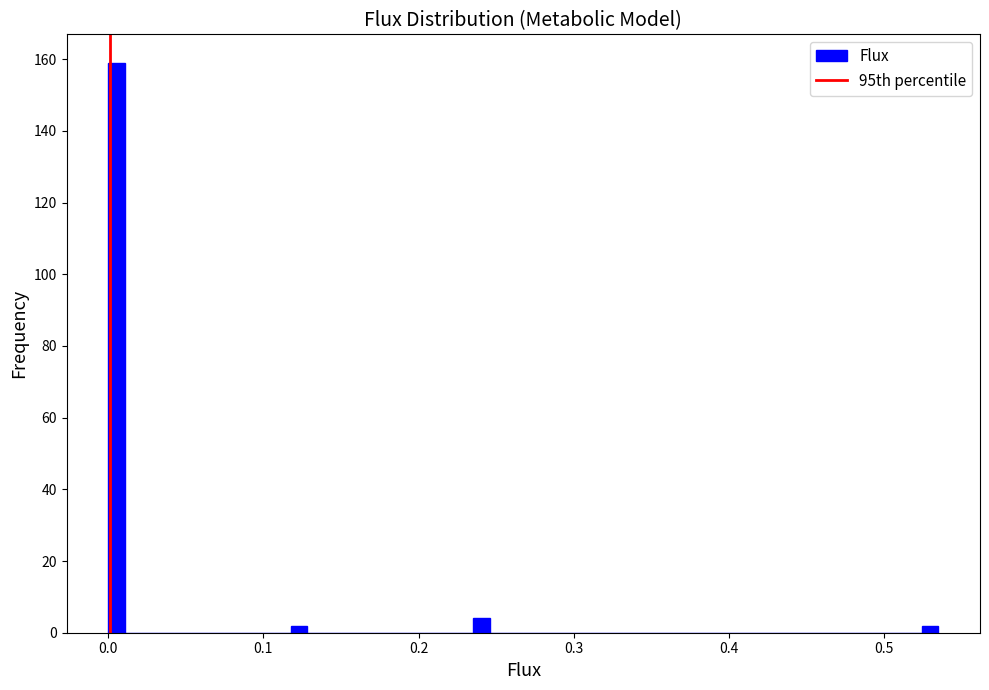

Around what value on the x-axis is the tallest bar? Give the approximate position of its centre, as read against the axis.

0.01